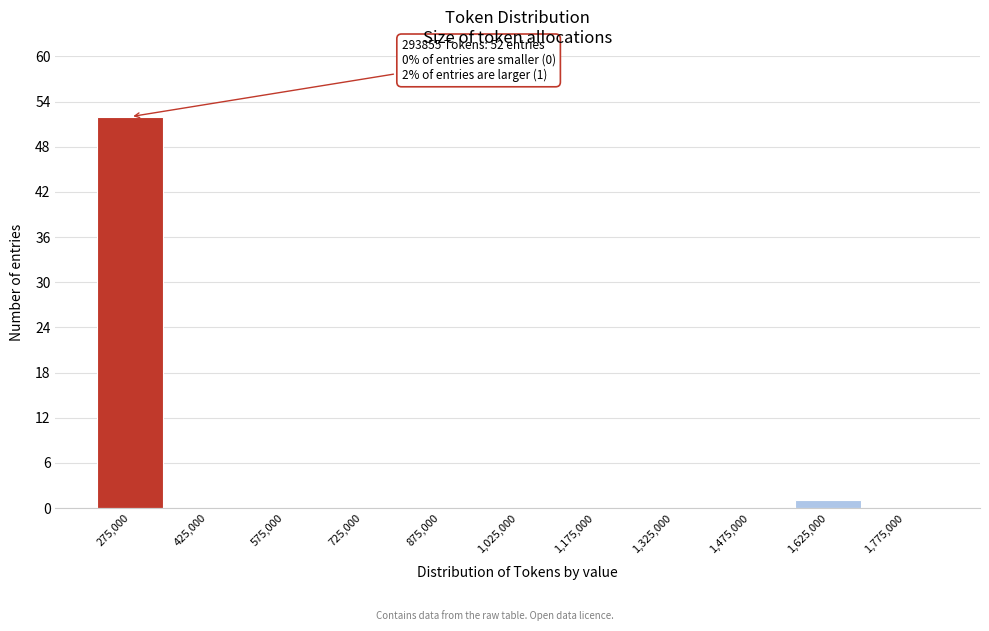

Which range on the x-axis has the tallest bar?

200000 to 350000